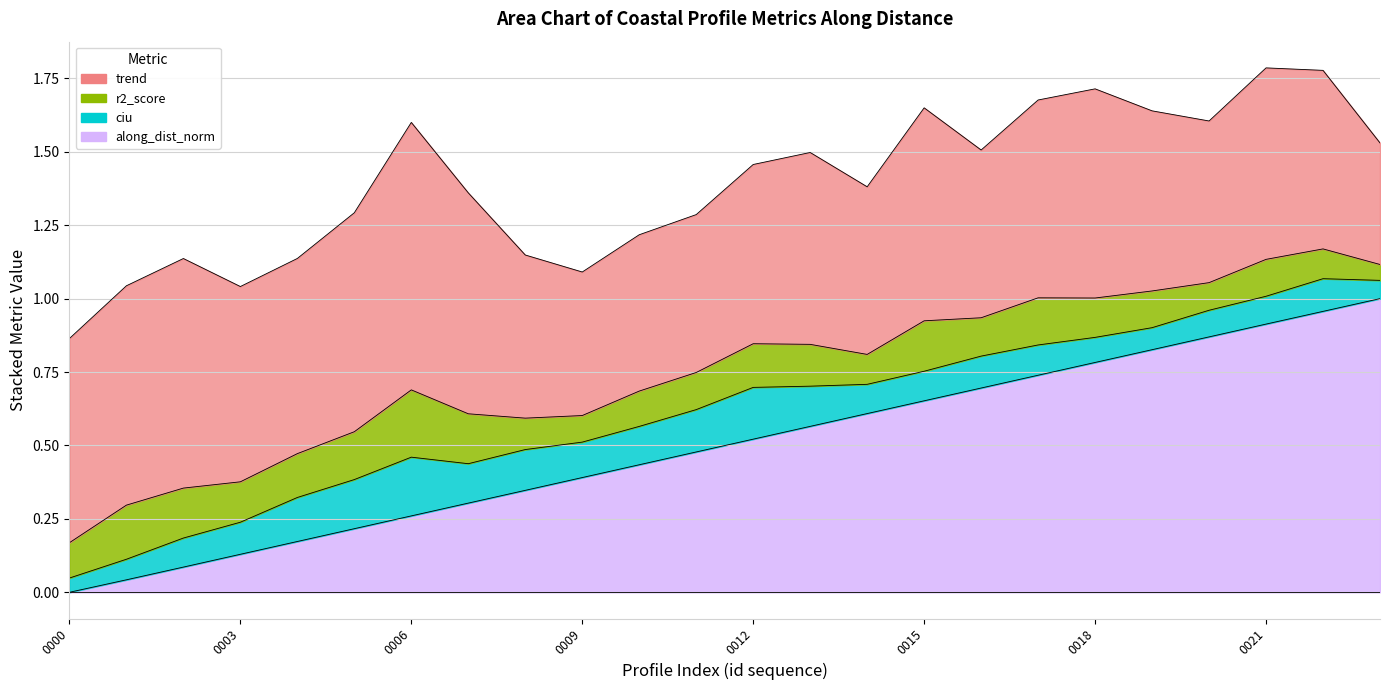

Reading left to right, extract all data points from this chart.

trend: nzd0181-0000=0.7	nzd0181-0001=0.7	nzd0181-0002=0.8	nzd0181-0003=0.7	nzd0181-0004=0.7	nzd0181-0005=0.7	nzd0181-0006=0.9	nzd0181-0007=0.8	nzd0181-0008=0.6	nzd0181-0009=0.5	nzd0181-0010=0.5	nzd0181-0011=0.5	nzd0181-0012=0.6	nzd0181-0013=0.7	nzd0181-0014=0.6	nzd0181-0015=0.7	nzd0181-0016=0.6	nzd0181-0017=0.7	nzd0181-0018=0.7	nzd0181-0019=0.6	nzd0181-0020=0.6	nzd0181-0021=0.7	nzd0181-0022=0.6	nzd0181-0023=0.4
r2_score: nzd0181-0000=0.1	nzd0181-0001=0.2	nzd0181-0002=0.2	nzd0181-0003=0.1	nzd0181-0004=0.1	nzd0181-0005=0.2	nzd0181-0006=0.2	nzd0181-0007=0.2	nzd0181-0008=0.1	nzd0181-0009=0.1	nzd0181-0010=0.1	nzd0181-0011=0.1	nzd0181-0012=0.1	nzd0181-0013=0.1	nzd0181-0014=0.1	nzd0181-0015=0.2	nzd0181-0016=0.1	nzd0181-0017=0.2	nzd0181-0018=0.1	nzd0181-0019=0.1	nzd0181-0020=0.1	nzd0181-0021=0.1	nzd0181-0022=0.1	nzd0181-0023=0.1
ciu: nzd0181-0000=0.0	nzd0181-0001=0.1	nzd0181-0002=0.1	nzd0181-0003=0.1	nzd0181-0004=0.1	nzd0181-0005=0.2	nzd0181-0006=0.2	nzd0181-0007=0.1	nzd0181-0008=0.1	nzd0181-0009=0.1	nzd0181-0010=0.1	nzd0181-0011=0.1	nzd0181-0012=0.2	nzd0181-0013=0.1	nzd0181-0014=0.1	nzd0181-0015=0.1	nzd0181-0016=0.1	nzd0181-0017=0.1	nzd0181-0018=0.1	nzd0181-0019=0.1	nzd0181-0020=0.1	nzd0181-0021=0.1	nzd0181-0022=0.1	nzd0181-0023=0.1
along_dist_norm: nzd0181-0000=0.0	nzd0181-0001=0.0	nzd0181-0002=0.1	nzd0181-0003=0.1	nzd0181-0004=0.2	nzd0181-0005=0.2	nzd0181-0006=0.3	nzd0181-0007=0.3	nzd0181-0008=0.3	nzd0181-0009=0.4	nzd0181-0010=0.4	nzd0181-0011=0.5	nzd0181-0012=0.5	nzd0181-0013=0.6	nzd0181-0014=0.6	nzd0181-0015=0.7	nzd0181-0016=0.7	nzd0181-0017=0.7	nzd0181-0018=0.8	nzd0181-0019=0.8	nzd0181-0020=0.9	nzd0181-0021=0.9	nzd0181-0022=1.0	nzd0181-0023=1.0